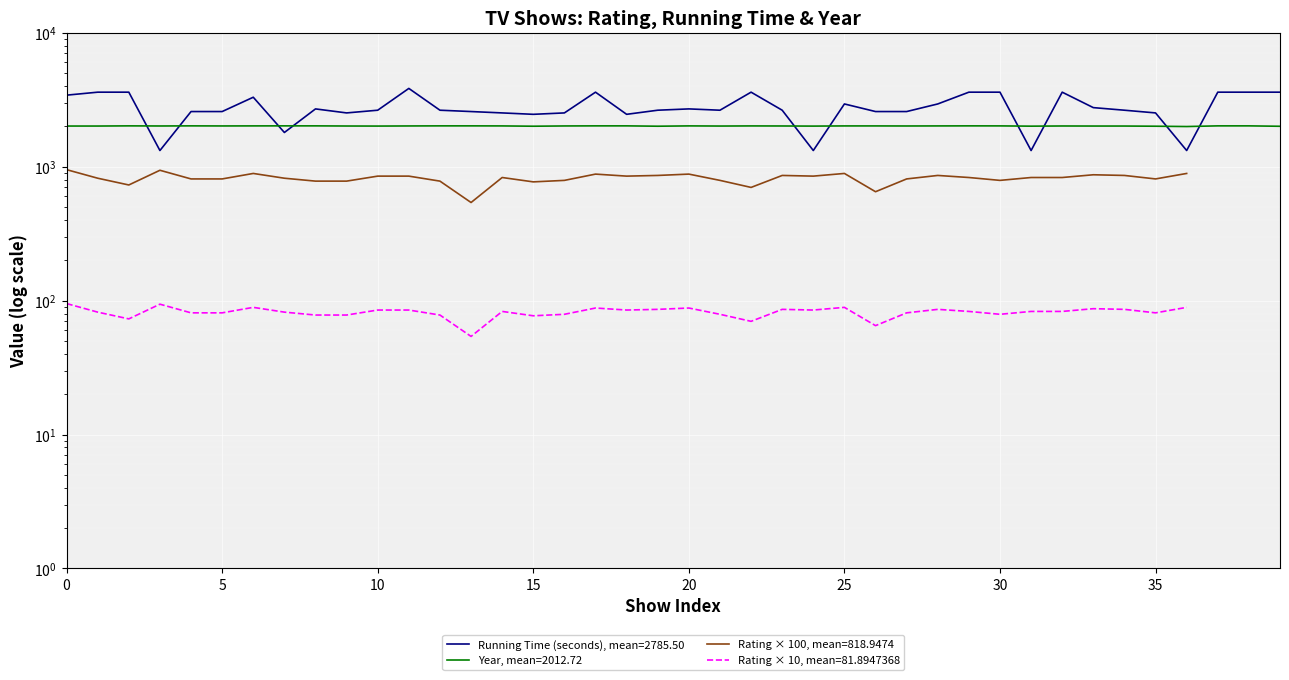

True or false: Year and Rating × 10 cross at least once.

False